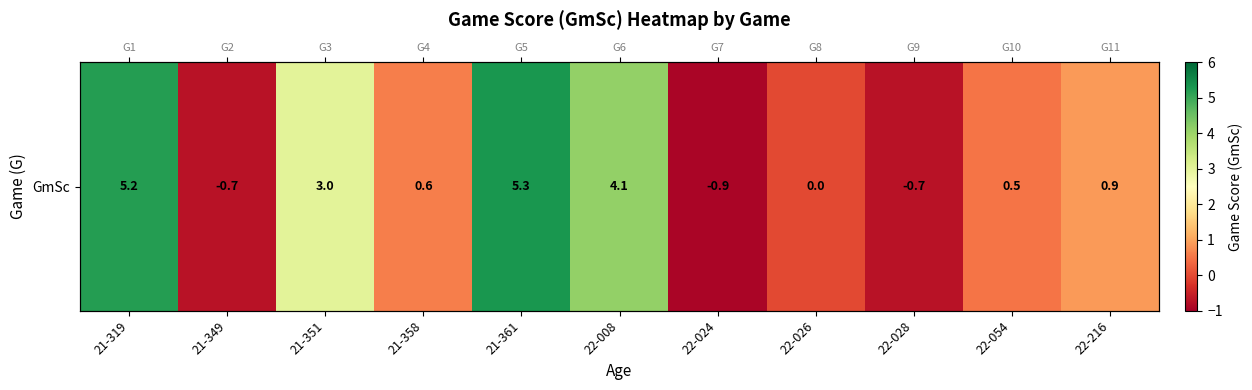

What value does the data have at 21-319?

5.2